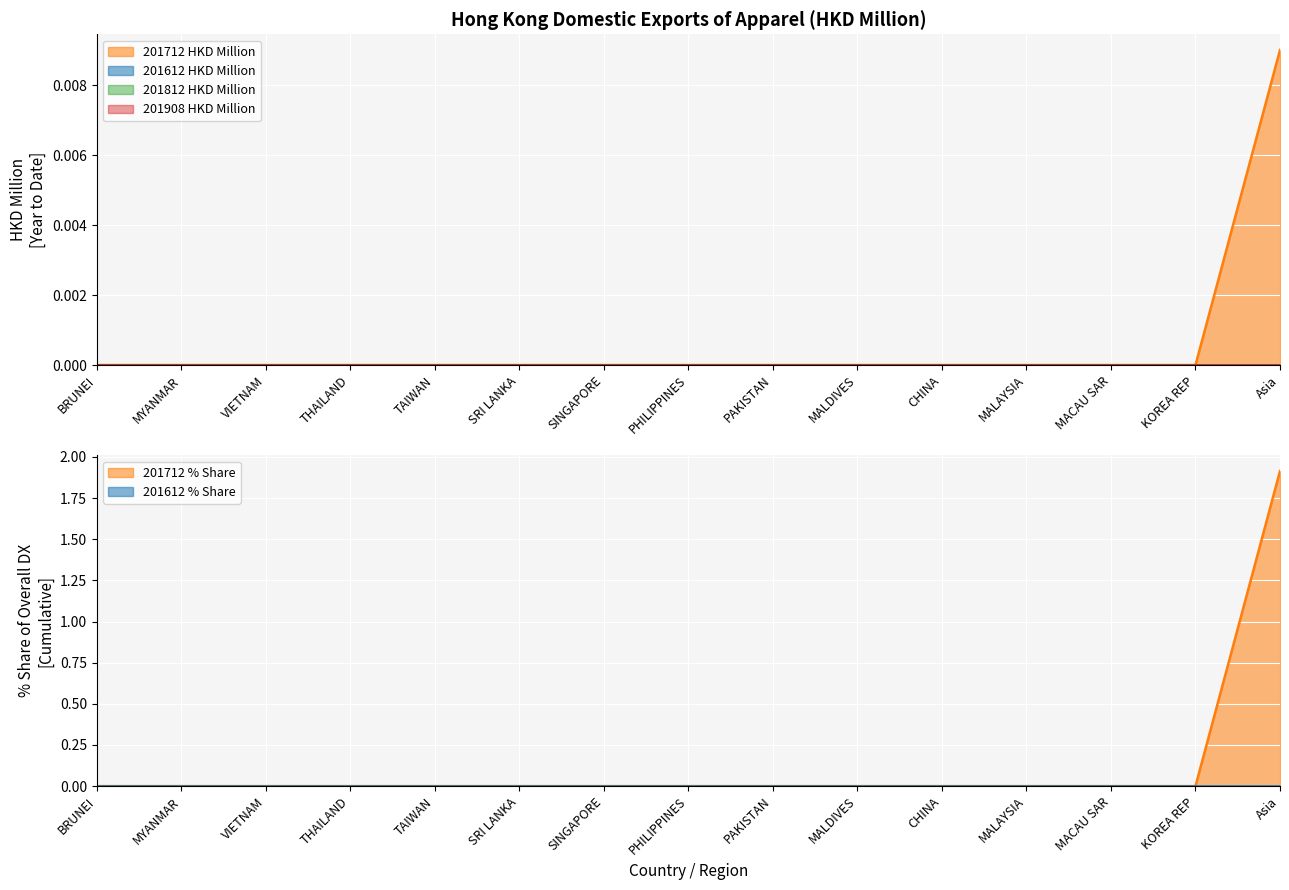

Where is 201712 % Share nearest to the value 0?

BRUNEI